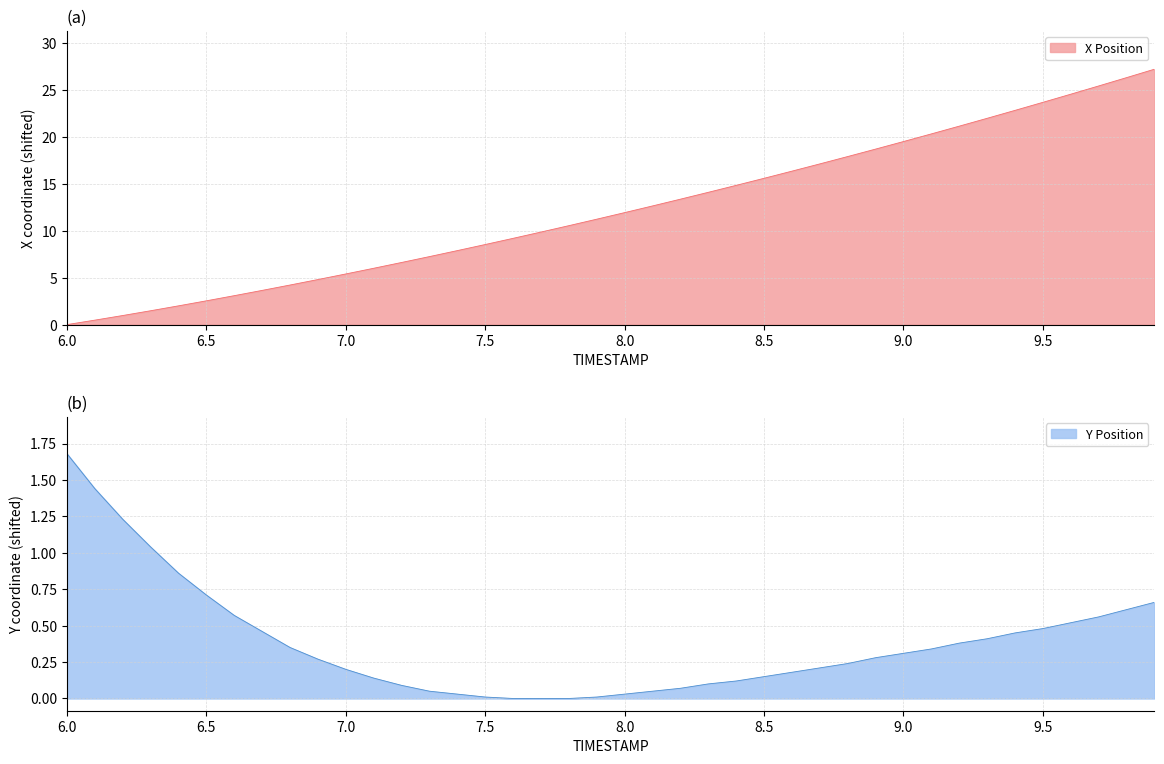

The X series shows 7.3 at 7.9. True or false?

False